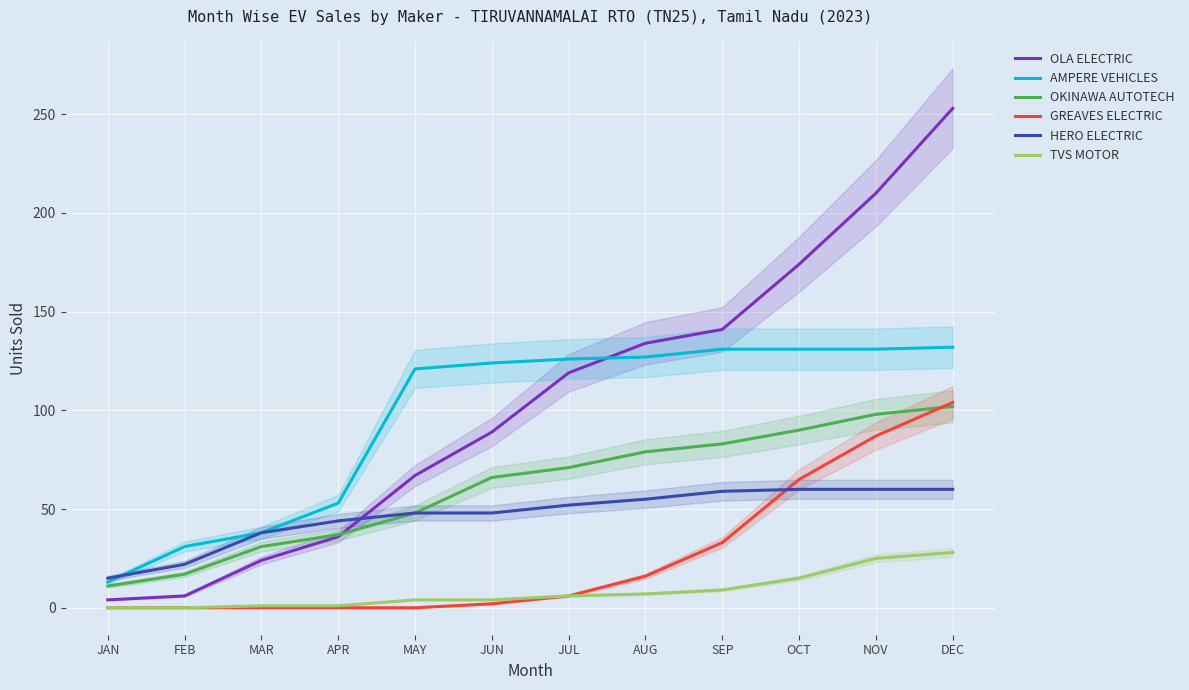

True or false: TVS MOTOR and OKINAWA AUTOTECH cross at least once.

False